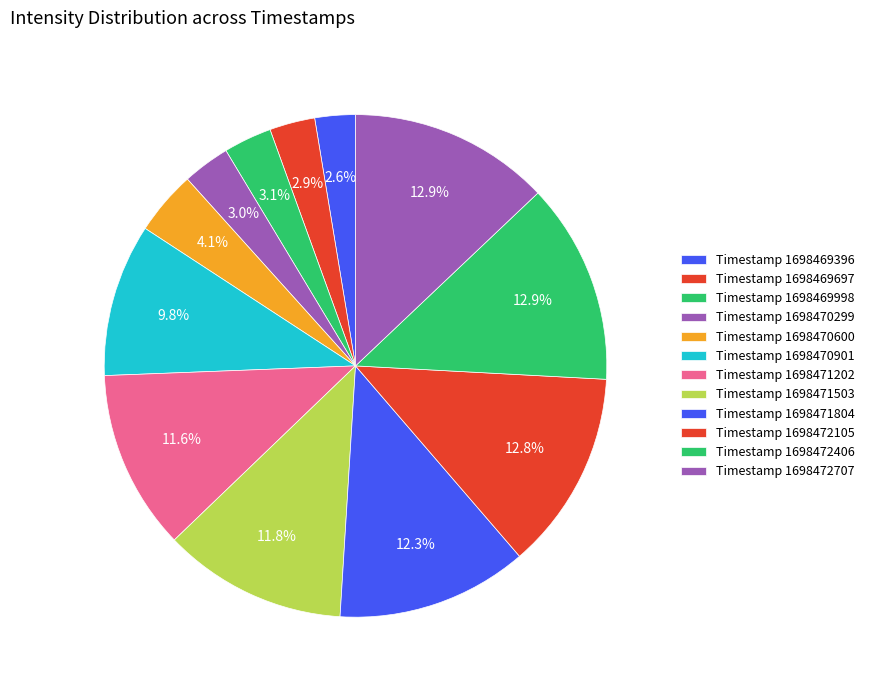

How many slices are in this pie chart?

12